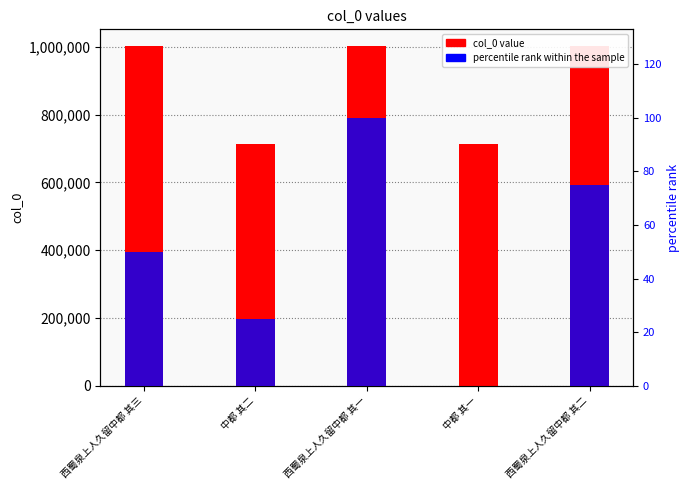

What is the label of the 2nd bar from the right?

中都 其一